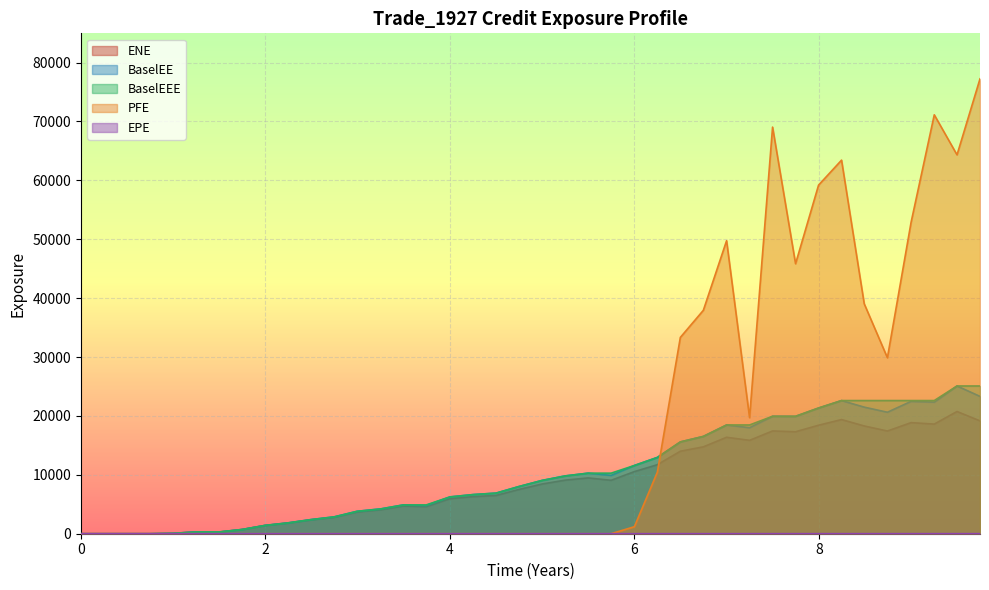

Between 0.500696 and 2.24658, which series saw the biggest shift?

BaselEE